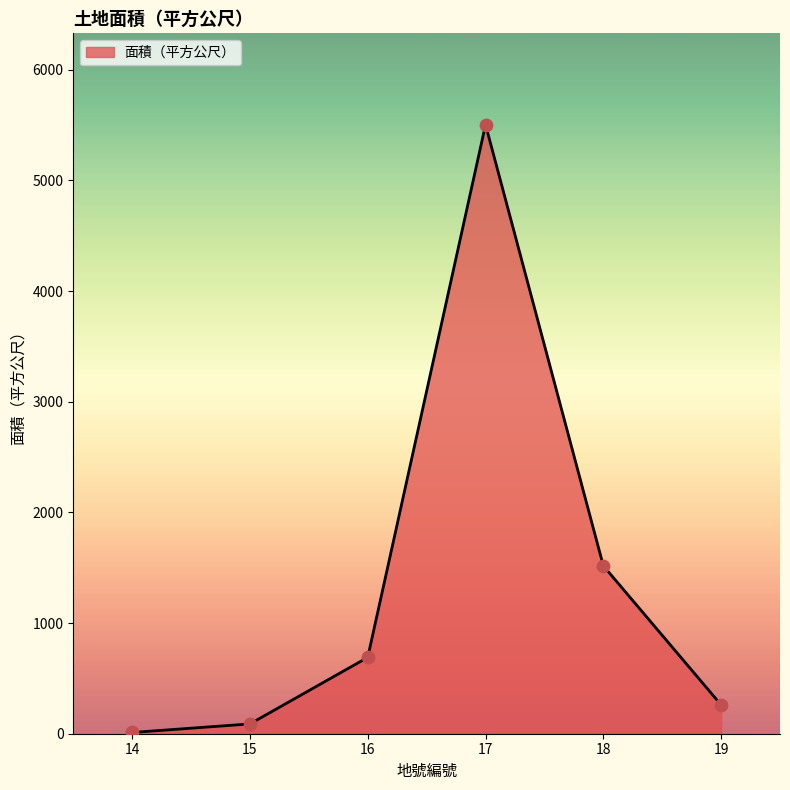

What is the change in value from 14 to 18?

+1506.5